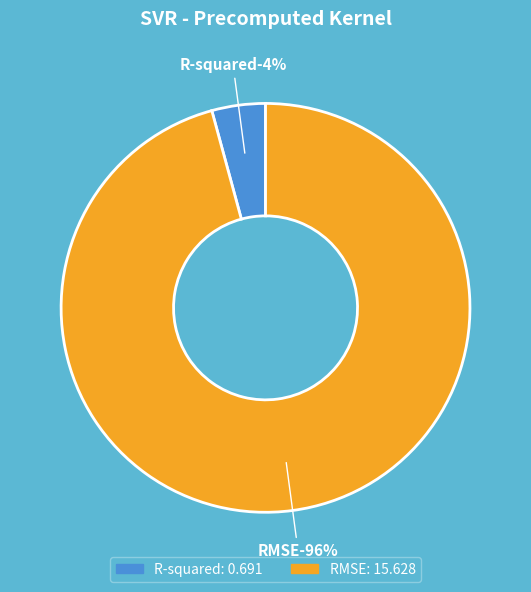

Which slice represents more than half of the pie?

RMSE